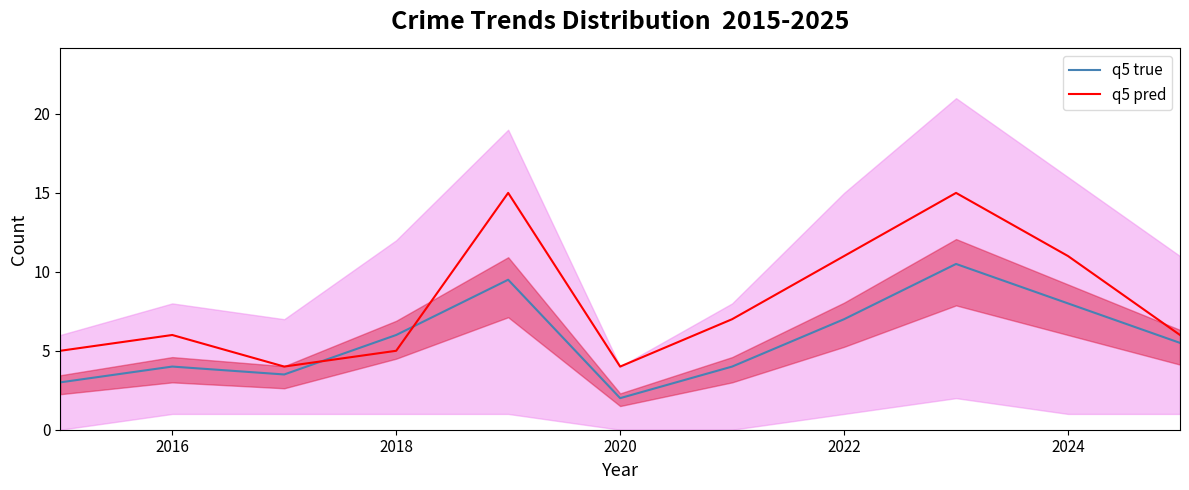

What is the value of the q5 pred point at the 1st from the left?

5.0